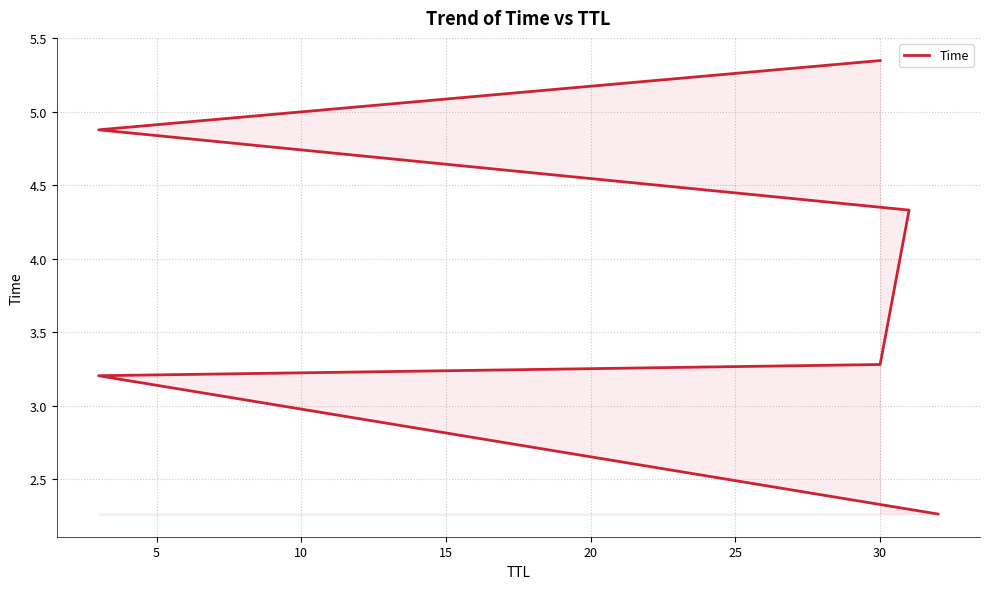

How many lines are shown in the chart?

1